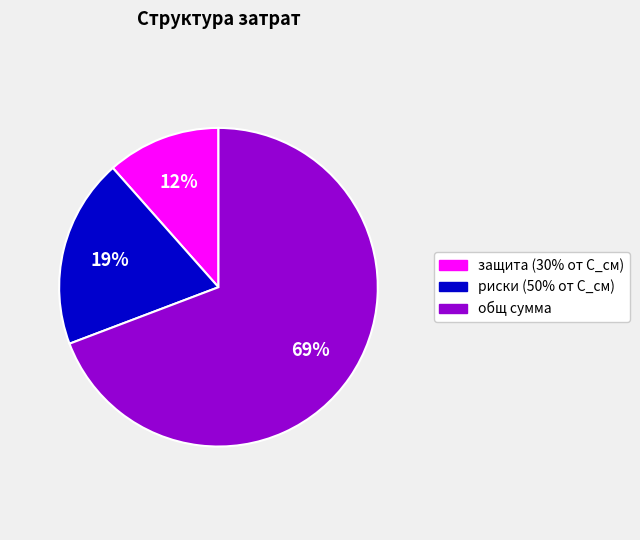

True or false: общ сумма accounts for 69% of the total.

True